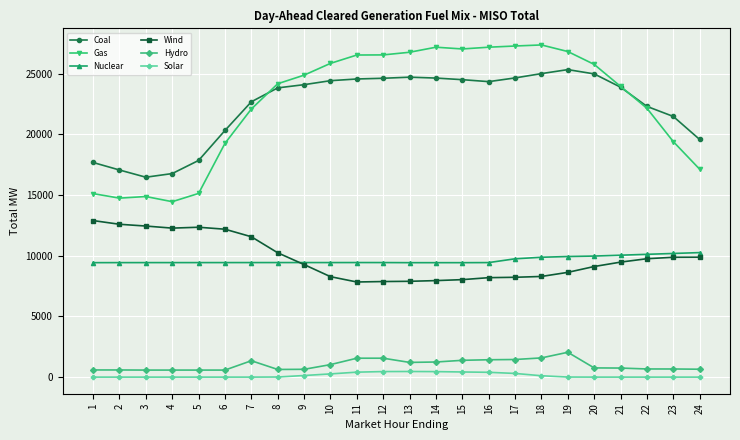

True or false: Solar has more than 0 points higher than both neighbors.

True